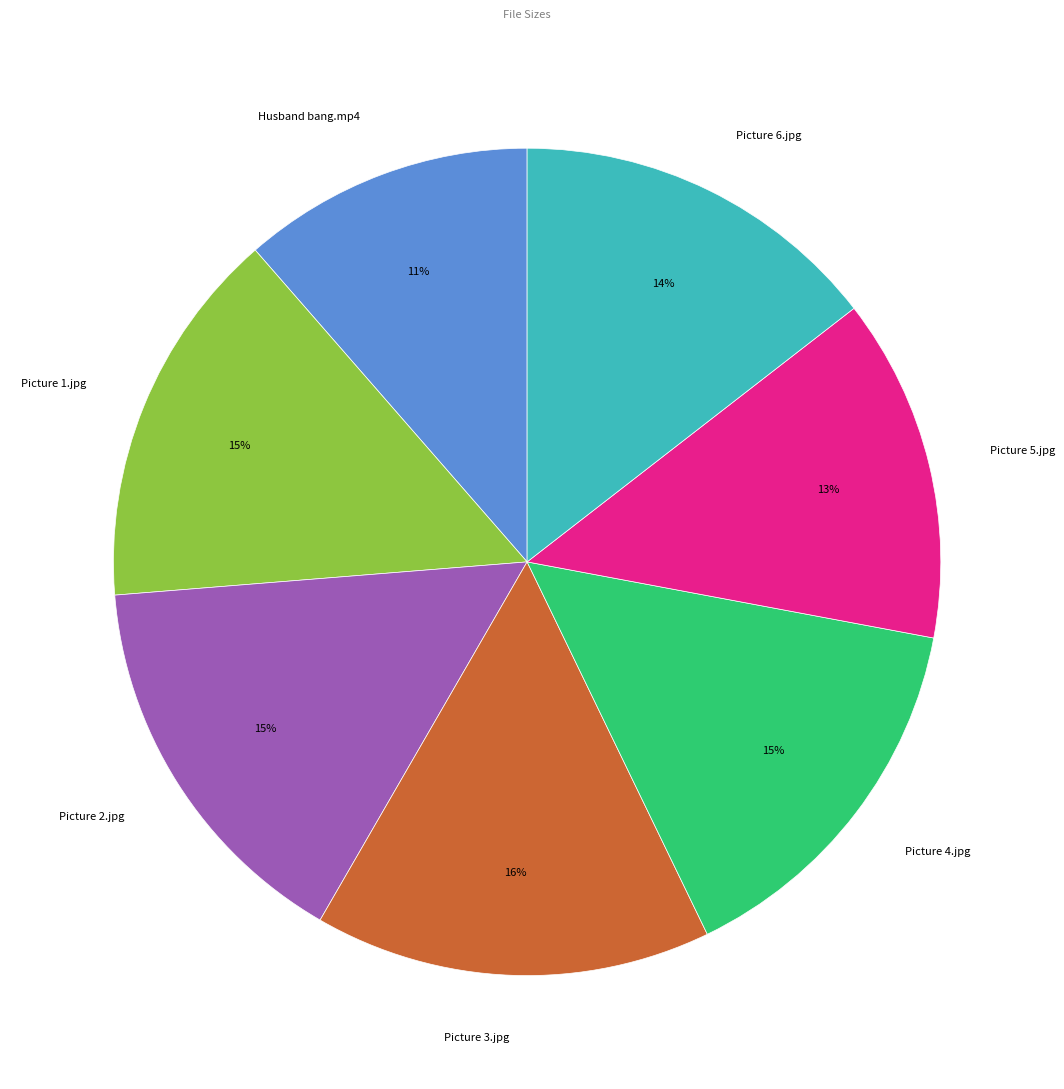

Is there any slice that represents more than half of the pie?

No